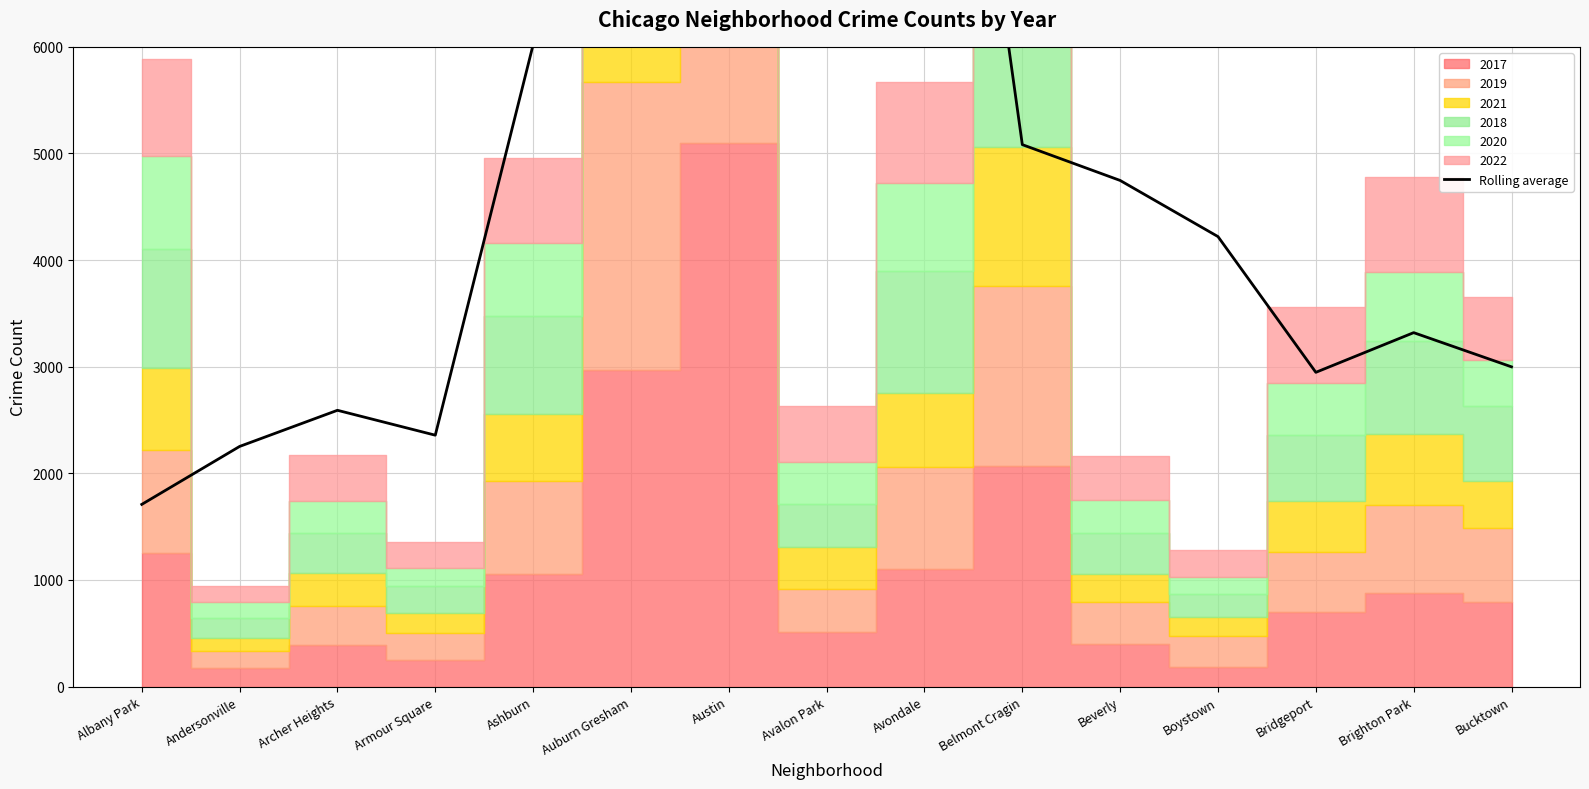

What is the change in value from Armour Square to Avondale?

+9317.8